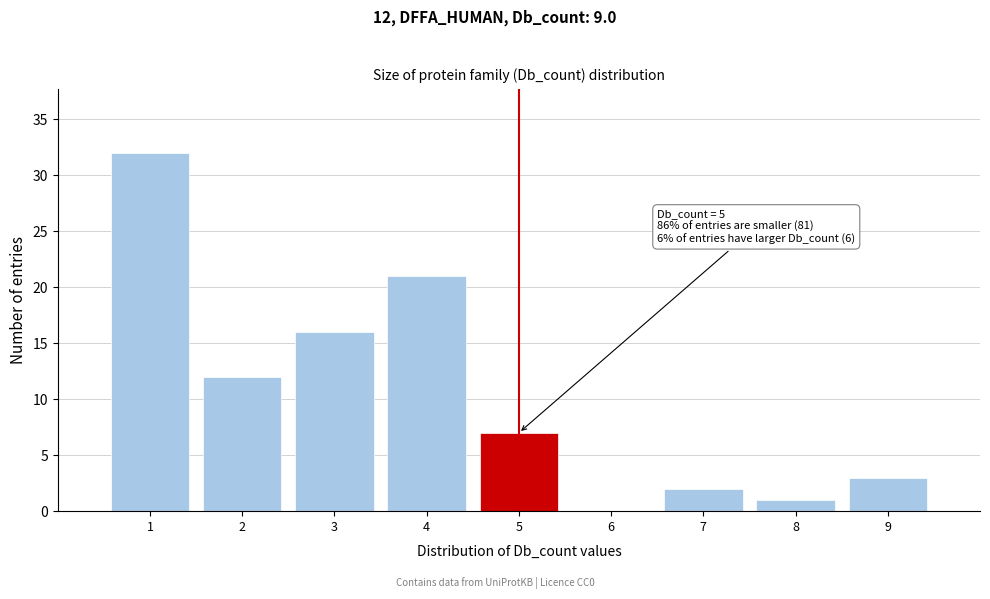

Over which range of the x-axis is the bar tallest?

0.5 to 1.5